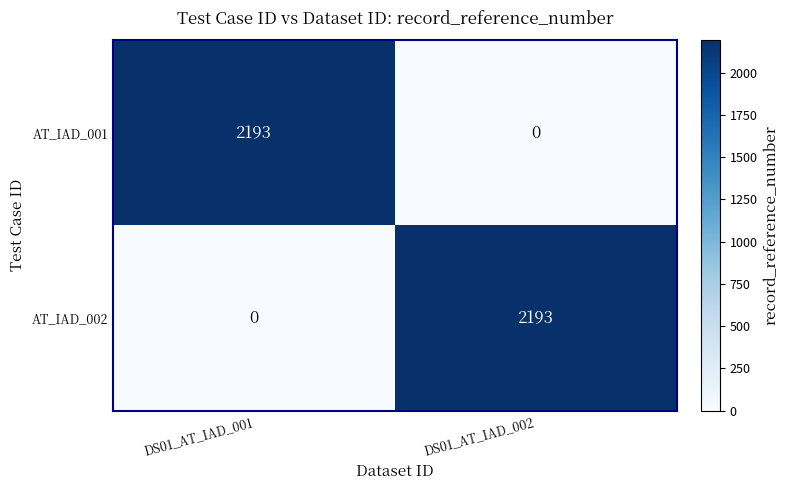

True or false: AT_IAD_001 has a value of 926 at DS01_AT_IAD_002.

False